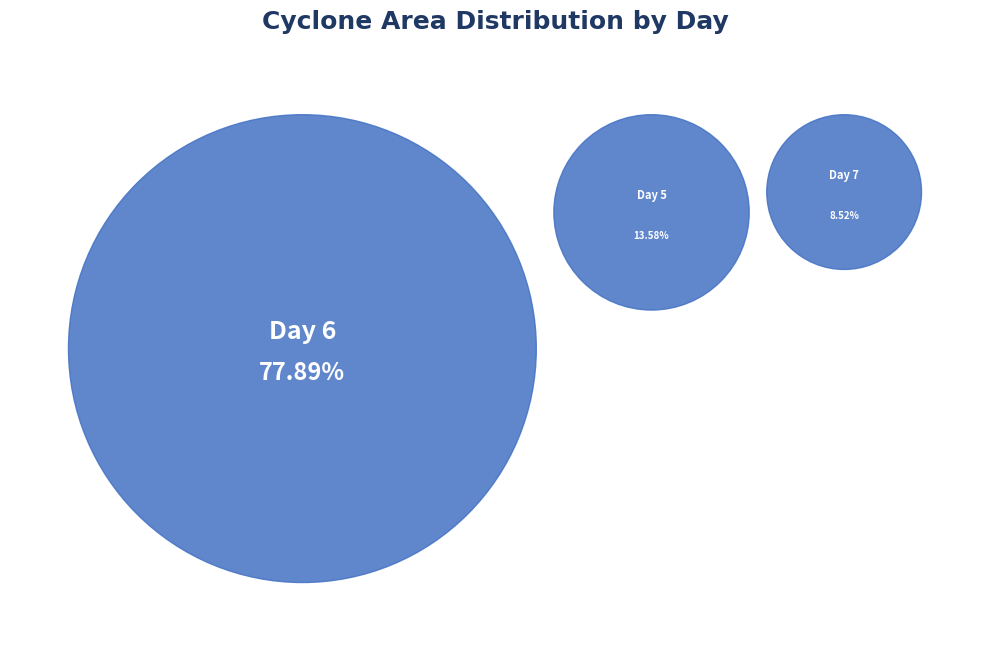

Which slice is the smallest?

7